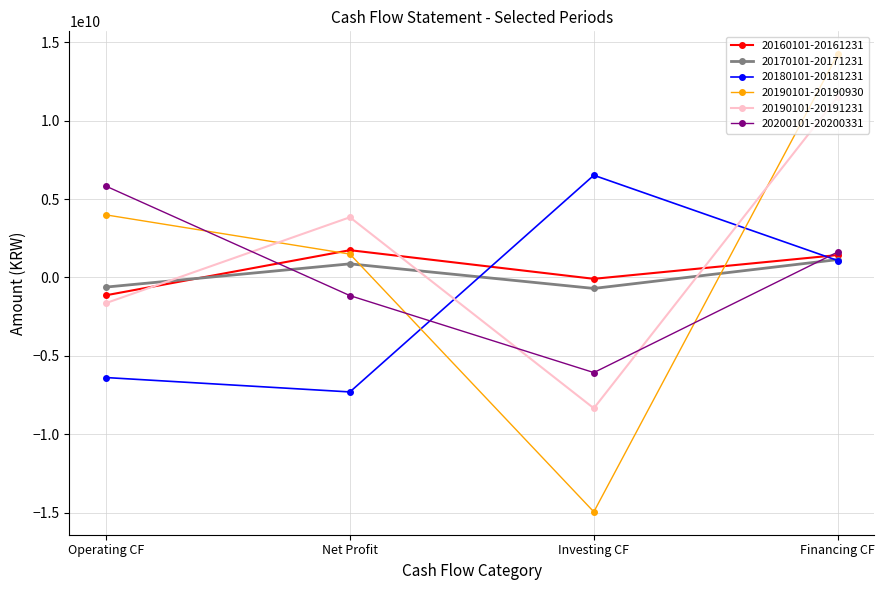

True or false: 20190101-20191231 has a value of 5594102338 at Net Profit.

False